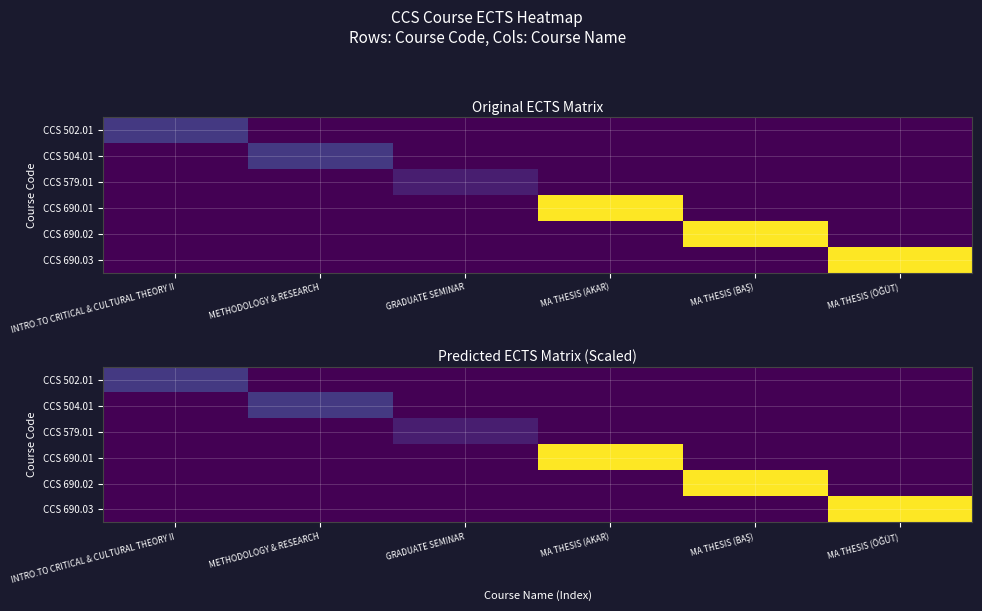

How many data points in CCS 502.01 are above 0?

1